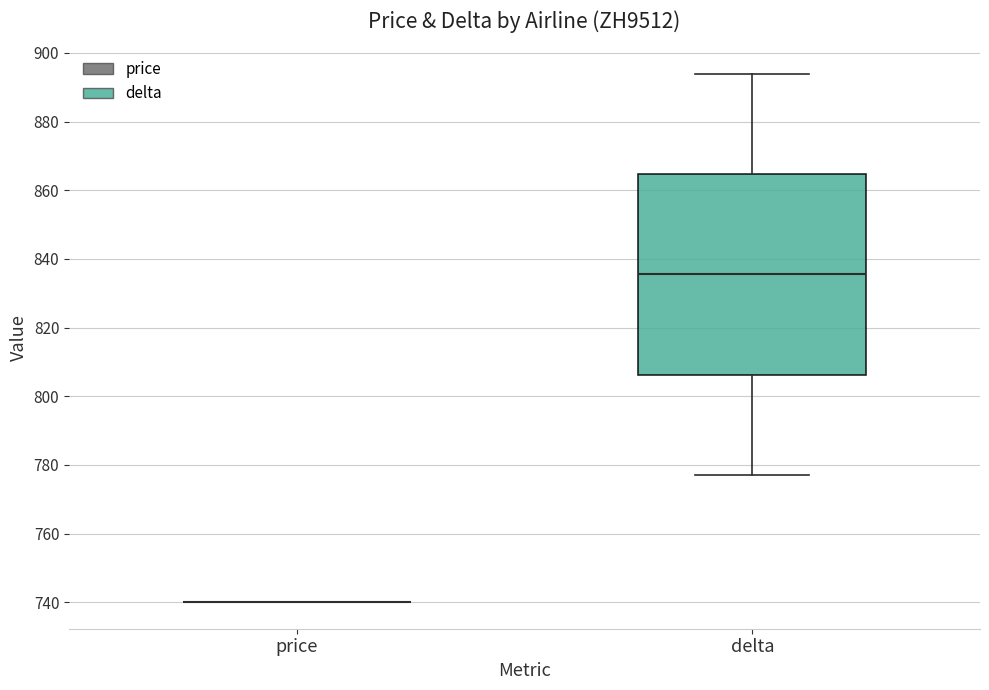

Comparing the boxes themselves (not the whiskers), which one is the tallest?

delta